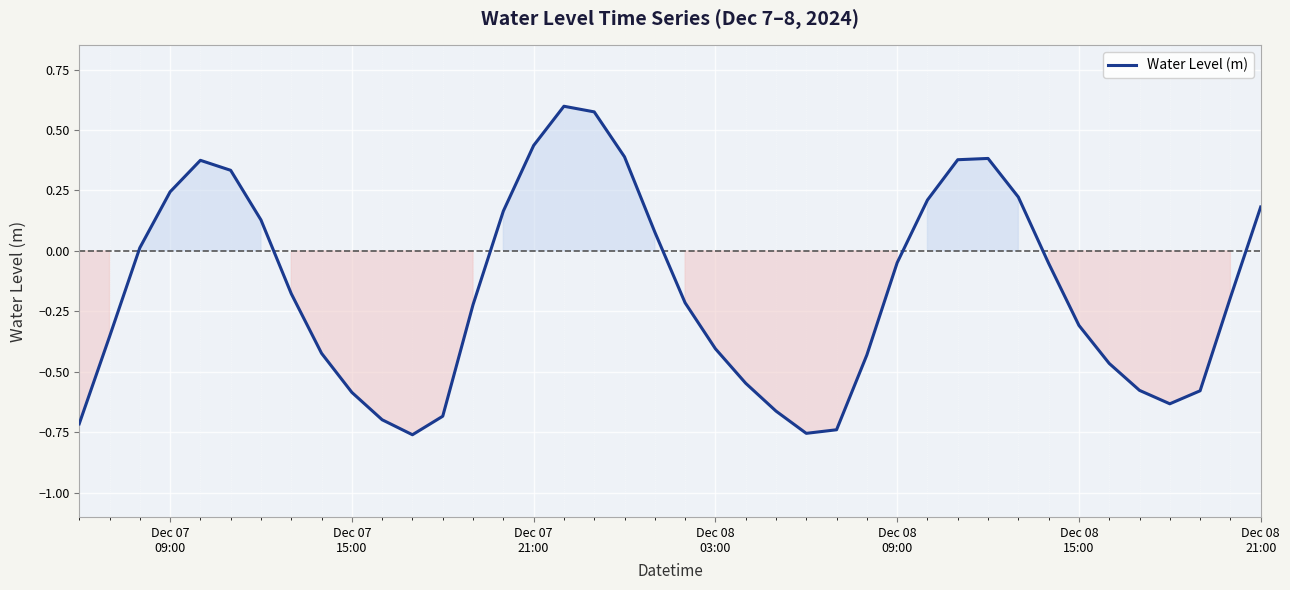

What is the difference between the maximum and minimum values?

1.4